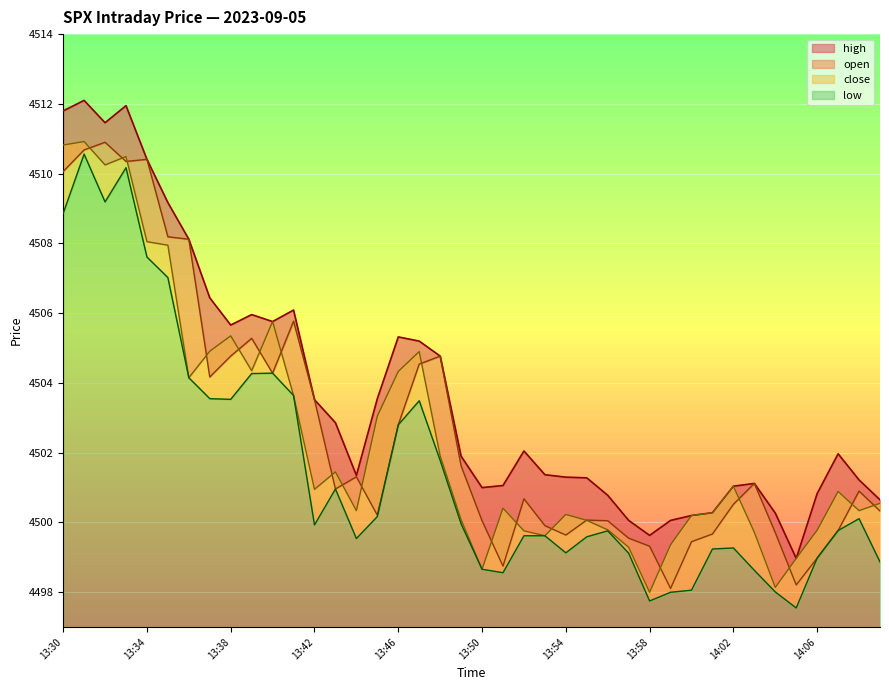

Reading left to right, extract all data points from this chart.

high: 13:30=4511.8	13:31=4512.1	13:32=4511.5	13:33=4511.9	13:34=4510.4	13:35=4509.2	13:36=4508.1	13:37=4506.4	13:38=4505.7	13:39=4506.0	13:40=4505.8	13:41=4506.1	13:42=4503.5	13:43=4502.9	13:44=4501.4	13:45=4503.6	13:46=4505.3	13:47=4505.2	13:48=4504.8	13:49=4501.9	13:50=4501.0	13:51=4501.1	13:52=4502.1	13:53=4501.4	13:54=4501.3	13:55=4501.3	13:56=4500.8	13:57=4500.1	13:58=4499.6	13:59=4500.1	14:00=4500.2	14:01=4500.3	14:02=4501.0	14:03=4501.1	14:04=4500.3	14:05=4499.0	14:06=4500.8	14:07=4502.0	14:08=4501.2	14:09=4500.6
open: 13:30=4510.1	13:31=4510.7	13:32=4510.9	13:33=4510.4	13:34=4510.4	13:35=4508.2	13:36=4508.1	13:37=4504.2	13:38=4504.8	13:39=4505.3	13:40=4504.3	13:41=4505.8	13:42=4503.5	13:43=4501.0	13:44=4501.3	13:45=4500.2	13:46=4502.8	13:47=4504.5	13:48=4504.8	13:49=4501.6	13:50=4500.1	13:51=4498.8	13:52=4500.7	13:53=4499.9	13:54=4499.6	13:55=4500.1	13:56=4500.1	13:57=4499.6	13:58=4499.3	13:59=4498.1	14:00=4499.4	14:01=4499.7	14:02=4500.5	14:03=4501.1	14:04=4499.7	14:05=4498.2	14:06=4499.0	14:07=4499.8	14:08=4500.9	14:09=4500.3
close: 13:30=4510.8	13:31=4510.9	13:32=4510.2	13:33=4510.5	13:34=4508.1	13:35=4507.9	13:36=4504.1	13:37=4504.9	13:38=4505.4	13:39=4504.4	13:40=4505.8	13:41=4503.6	13:42=4500.9	13:43=4501.4	13:44=4500.3	13:45=4503.1	13:46=4504.3	13:47=4504.9	13:48=4501.9	13:49=4500.1	13:50=4498.7	13:51=4500.4	13:52=4499.8	13:53=4499.6	13:54=4500.2	13:55=4500.1	13:56=4499.8	13:57=4499.3	13:58=4498.0	13:59=4499.4	14:00=4500.2	14:01=4500.3	14:02=4501.0	14:03=4499.7	14:04=4498.1	14:05=4499.0	14:06=4499.8	14:07=4500.9	14:08=4500.3	14:09=4500.6
low: 13:30=4508.9	13:31=4510.6	13:32=4509.2	13:33=4510.2	13:34=4507.6	13:35=4507.0	13:36=4504.1	13:37=4503.6	13:38=4503.5	13:39=4504.3	13:40=4504.3	13:41=4503.6	13:42=4499.9	13:43=4501.0	13:44=4499.5	13:45=4500.2	13:46=4502.8	13:47=4503.5	13:48=4501.8	13:49=4500.0	13:50=4498.7	13:51=4498.6	13:52=4499.6	13:53=4499.6	13:54=4499.1	13:55=4499.6	13:56=4499.8	13:57=4499.1	13:58=4497.8	13:59=4498.0	14:00=4498.1	14:01=4499.2	14:02=4499.3	14:03=4498.6	14:04=4498.0	14:05=4497.6	14:06=4499.0	14:07=4499.8	14:08=4500.1	14:09=4498.9